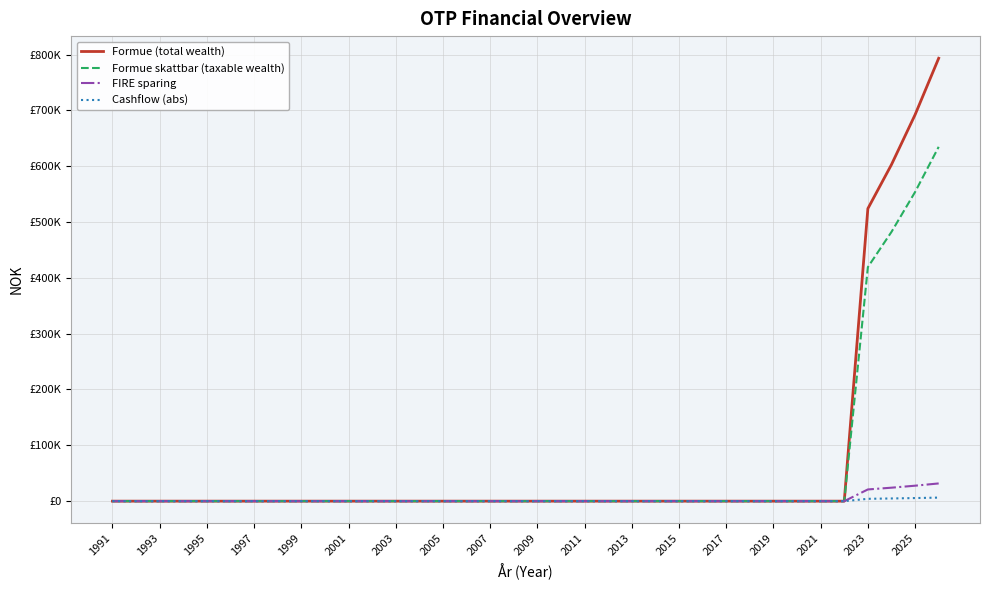

At which category does the chart reach its minimum across all series?

1991